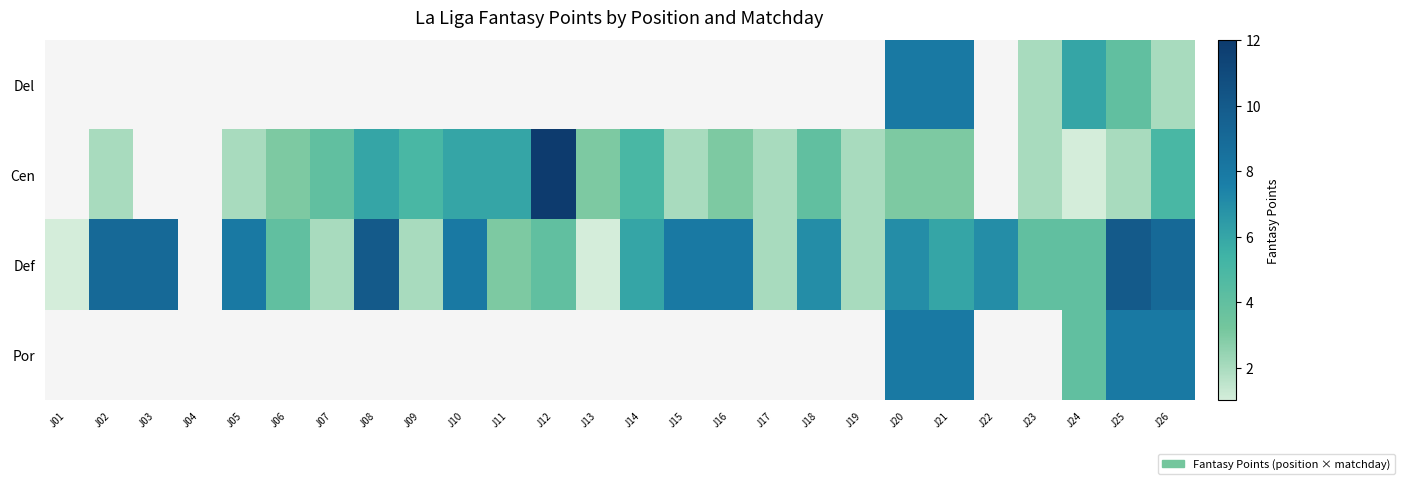

Reading left to right, extract all data points from this chart.

Del: J01=0	J02=0	J03=0	J04=0	J05=0	J06=0	J07=0	J08=0	J09=0	J10=0	J11=0	J12=0	J13=0	J14=0	J15=0	J16=0	J17=0	J18=0	J19=0	J20=8	J21=8	J22=0	J23=2	J24=6	J25=4	J26=2
Cen: J01=0	J02=2	J03=0	J04=0	J05=2	J06=3	J07=4	J08=6	J09=5	J10=6	J11=6	J12=12	J13=3	J14=5	J15=2	J16=3	J17=2	J18=4	J19=2	J20=3	J21=3	J22=0	J23=2	J24=1	J25=2	J26=5
Def: J01=1	J02=9	J03=9	J04=0	J05=8	J06=4	J07=2	J08=10	J09=2	J10=8	J11=3	J12=4	J13=-1	J14=6	J15=8	J16=8	J17=2	J18=7	J19=2	J20=7	J21=6	J22=7	J23=4	J24=4	J25=10	J26=9
Por: J01=0	J02=0	J03=0	J04=0	J05=0	J06=0	J07=0	J08=0	J09=0	J10=0	J11=0	J12=0	J13=0	J14=0	J15=0	J16=0	J17=0	J18=0	J19=0	J20=8	J21=8	J22=0	J23=0	J24=4	J25=8	J26=8